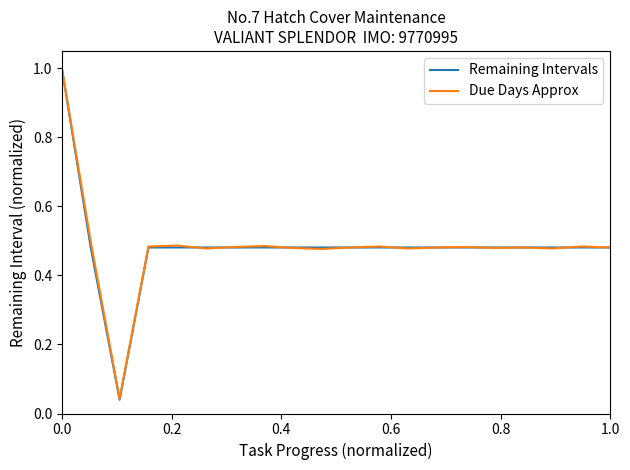

What is the maximum value for Due Days Approx?

1.0